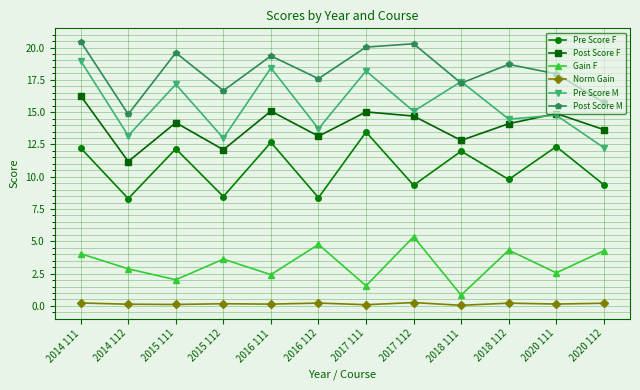

What is the difference between the maximum and second lowest values in the Post Score F series?

4.2